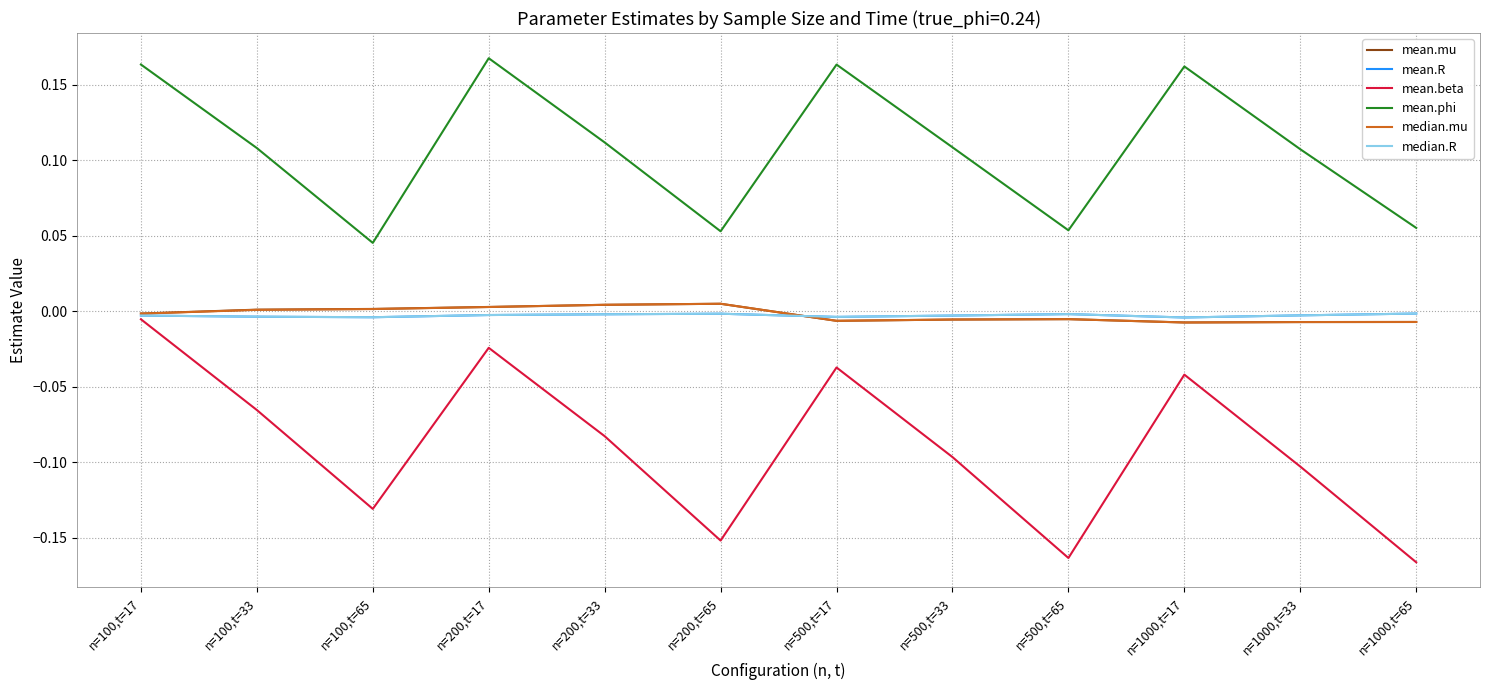

Which series has the largest range (max minus min)?

mean.beta